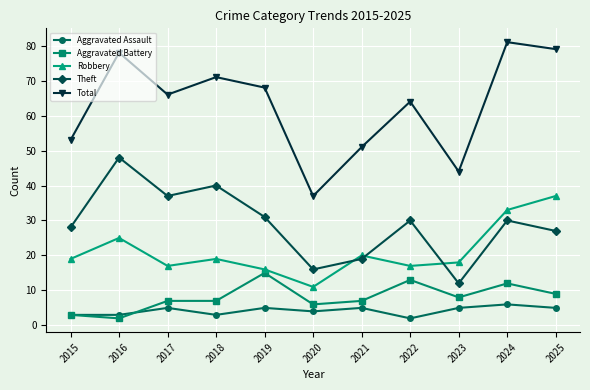

What is the maximum value shown in the chart?

81